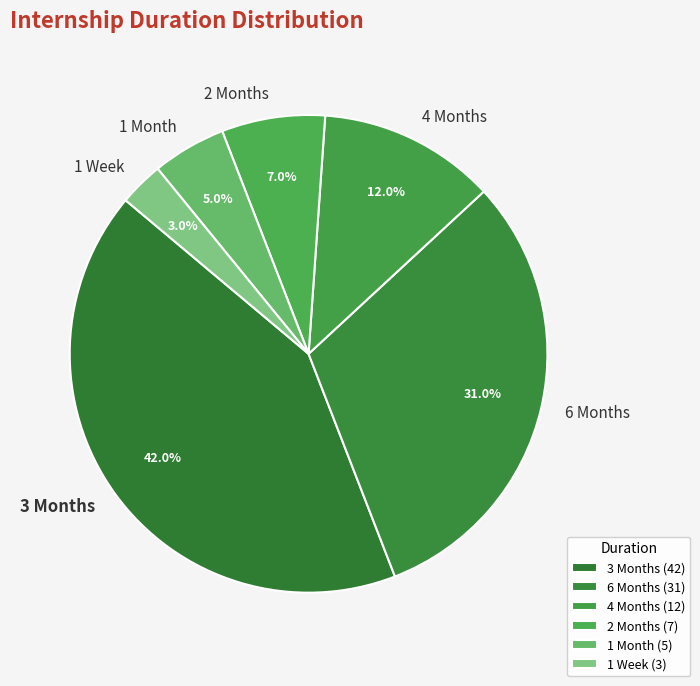

Is it true that 4 Months is 12% of the pie?

True